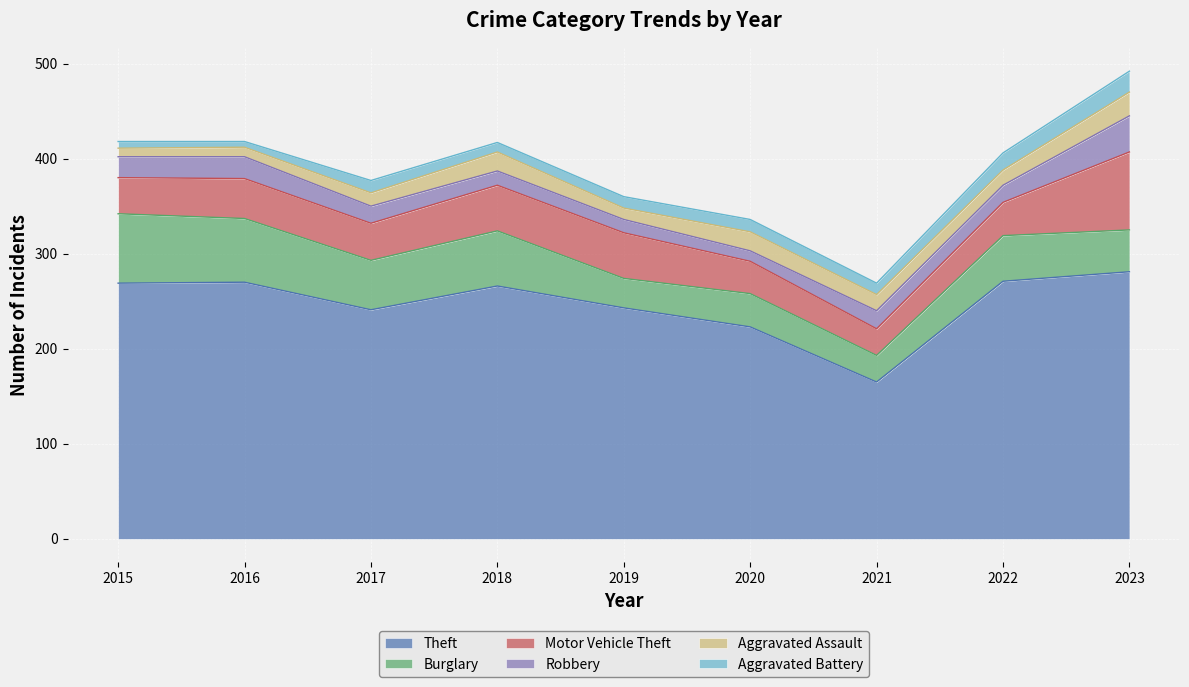

After their last crossing, which series has the higher values: Aggravated Battery or Aggravated Assault?

Aggravated Assault